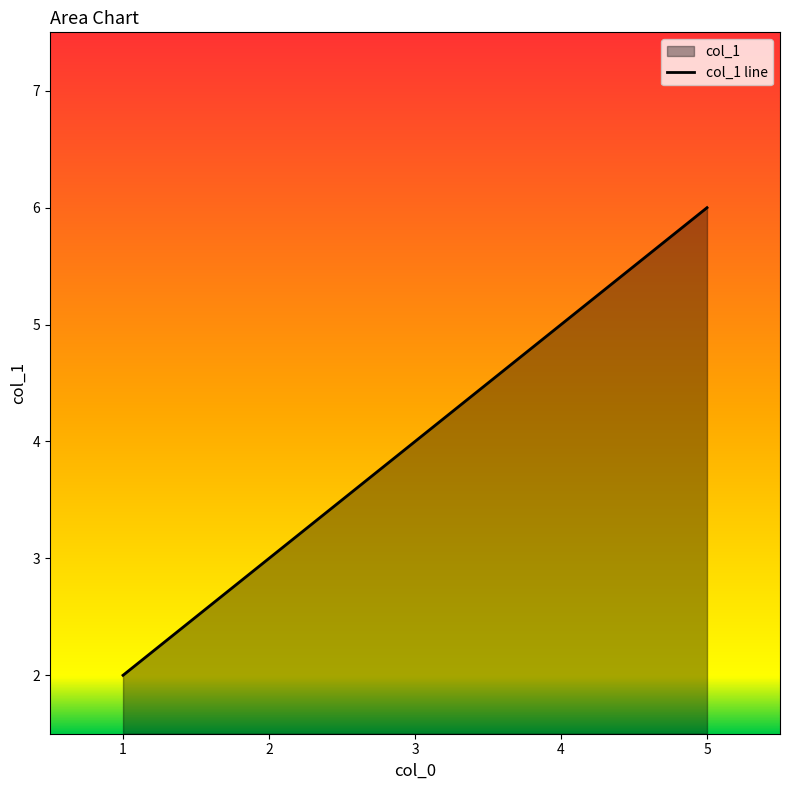

Reading left to right, what are all the values shown in this chart?

2	4	6